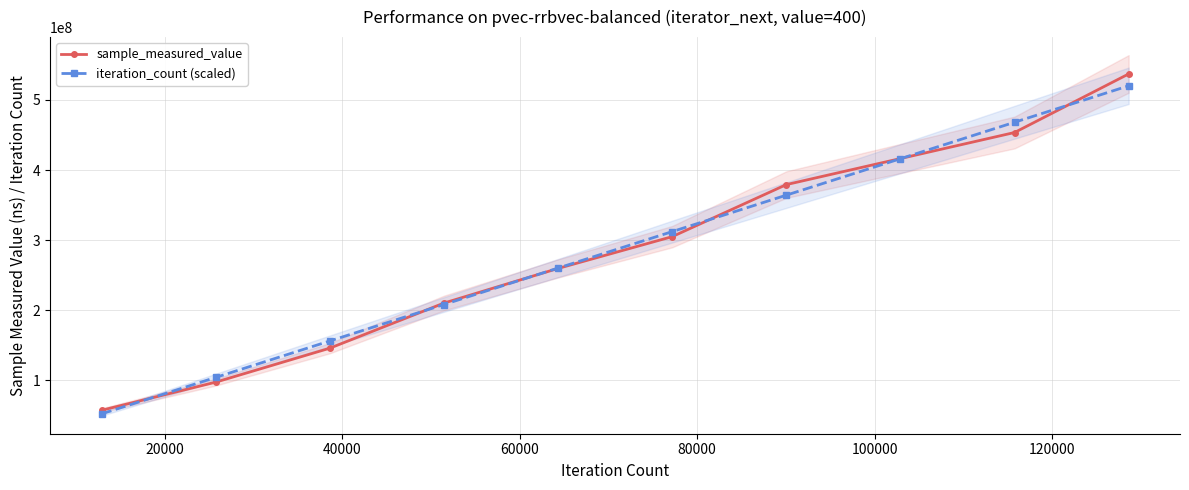

What is the lowest value of the sample_measured_value series?

57145027.0